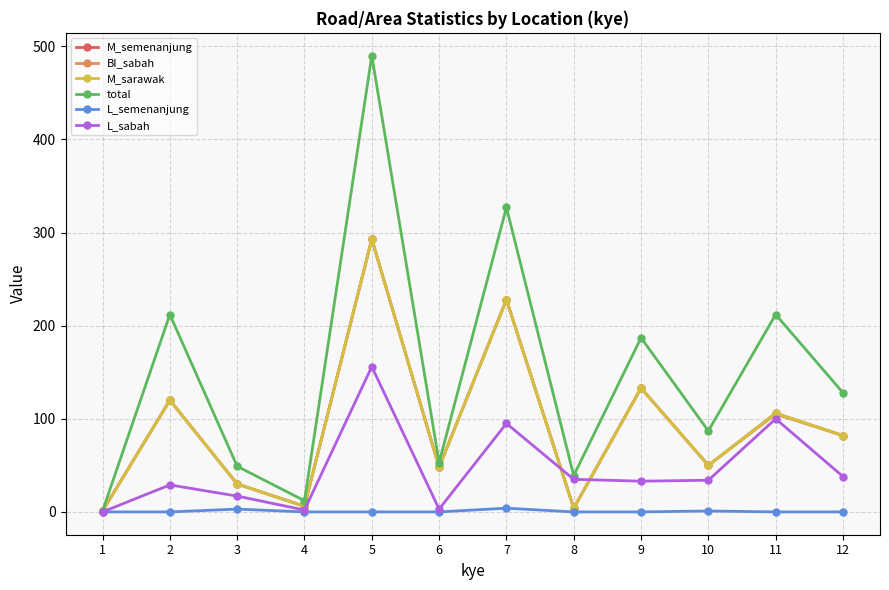

Which category has the highest value in the M_sarawak series?

5